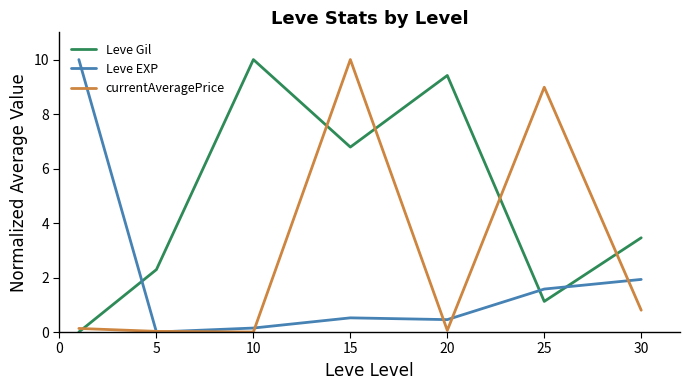

In currentAveragePrice, how many points are lower than both neighbors (excluding endpoints)?

2